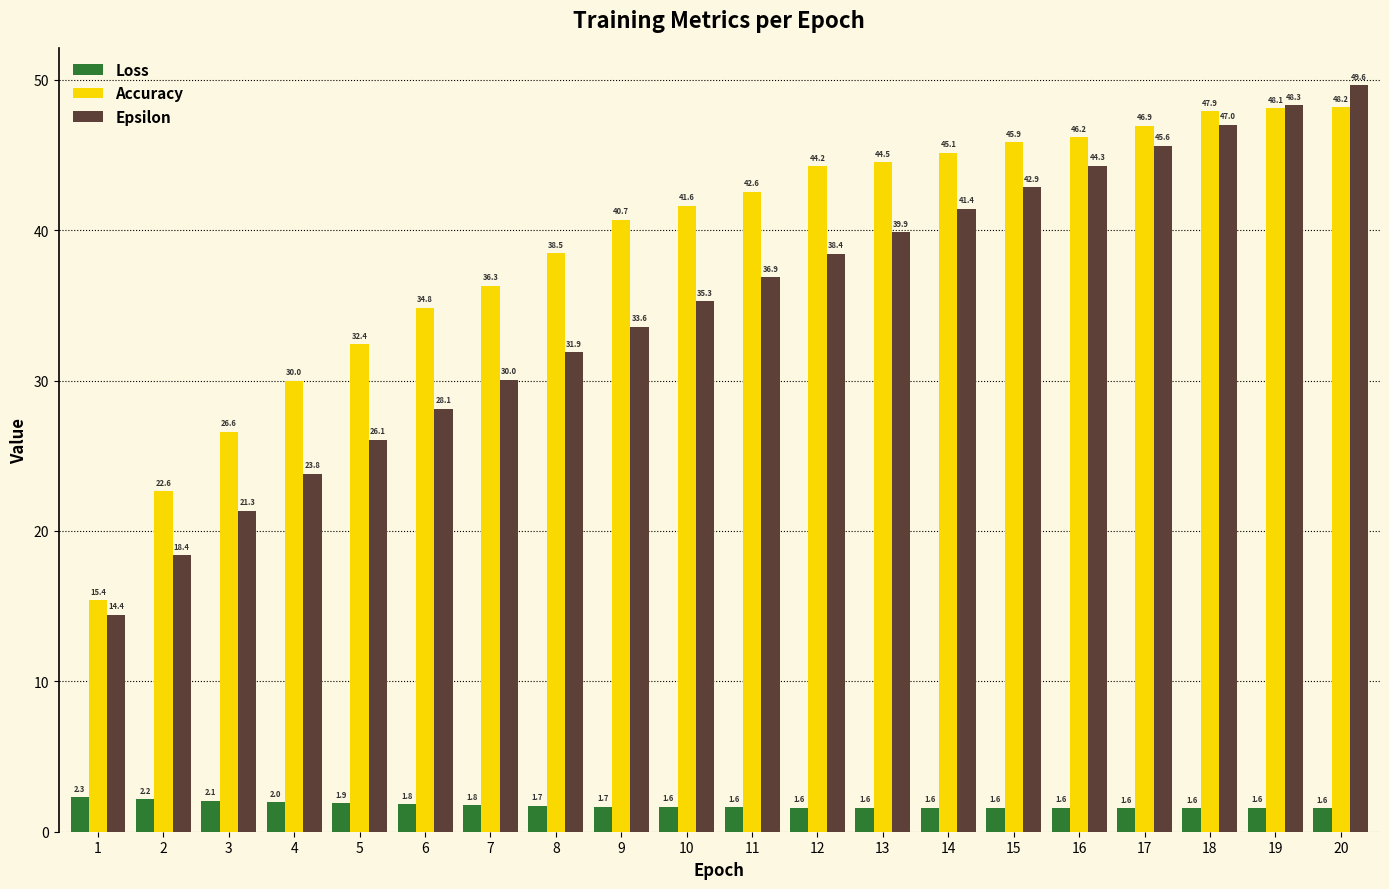

How many series are shown in this chart?

3